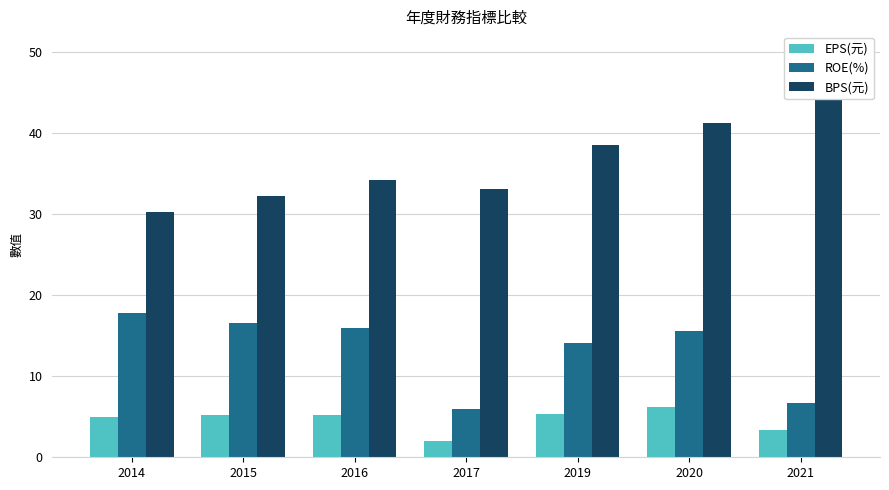

What is the difference between the BPS(元) values at 2020 and 2015?

9.0